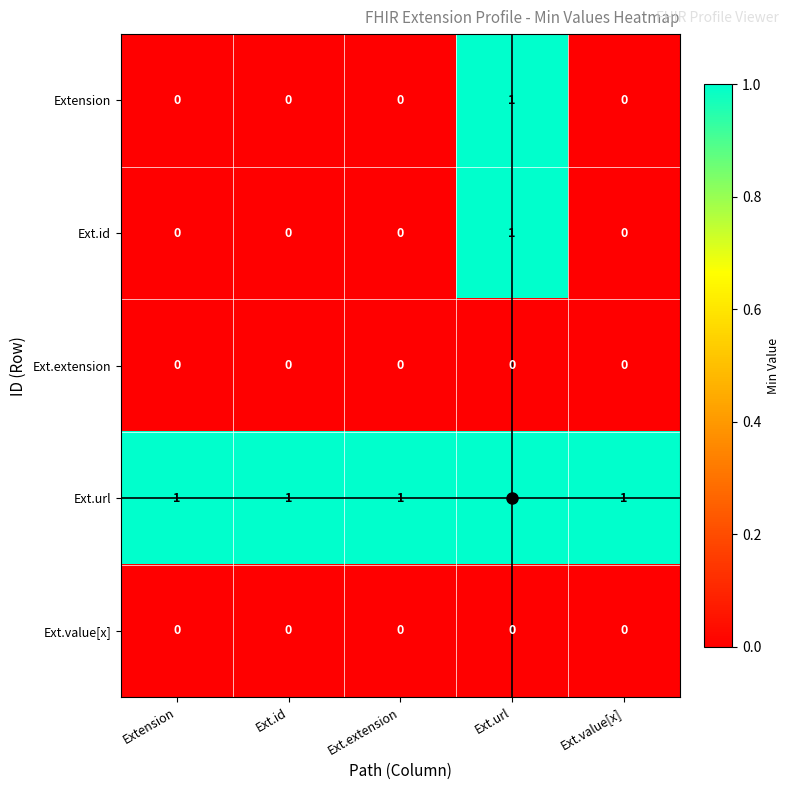

What is the sum of all Ext.url values?

5